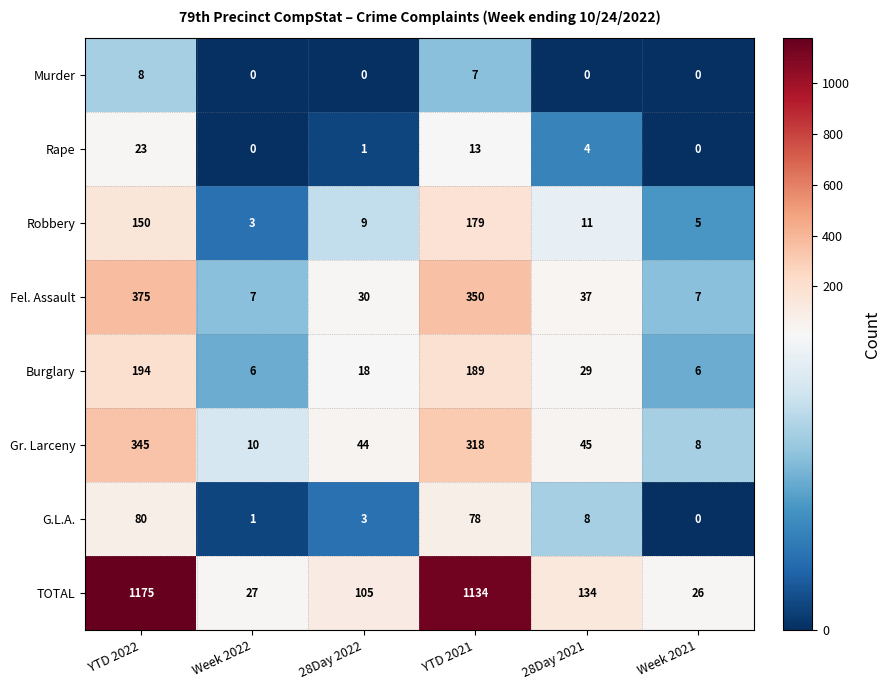

How many series are shown in this chart?

8